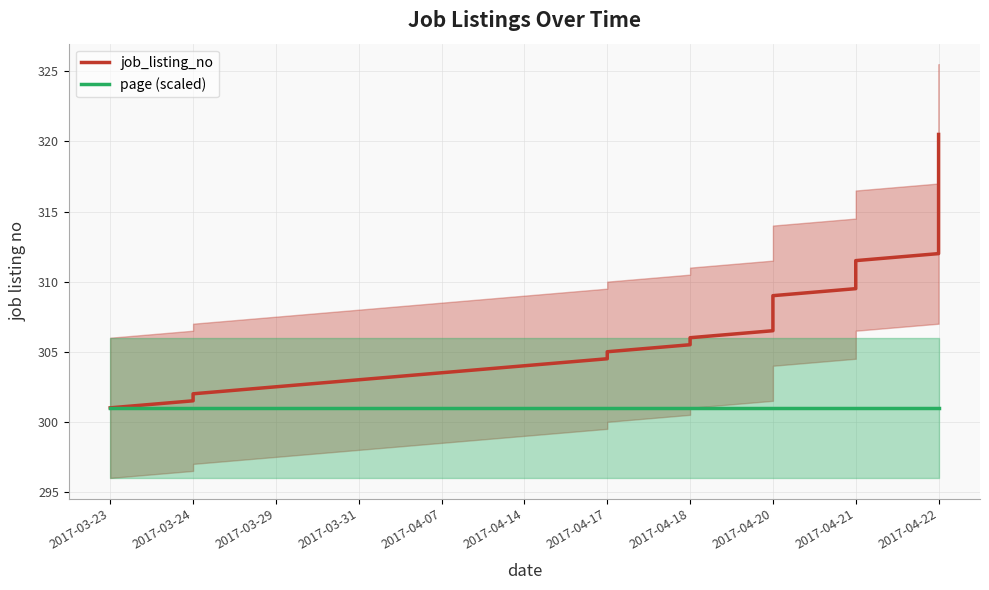

True or false: job_listing_no and page (scaled) cross at least once.

False